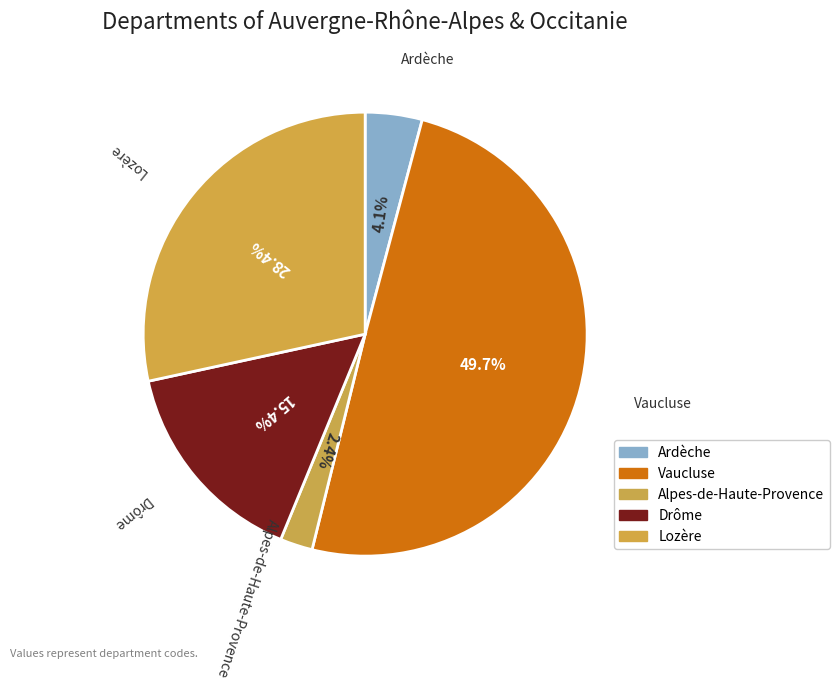

Is it true that Ardèche is 4% of the pie?

True